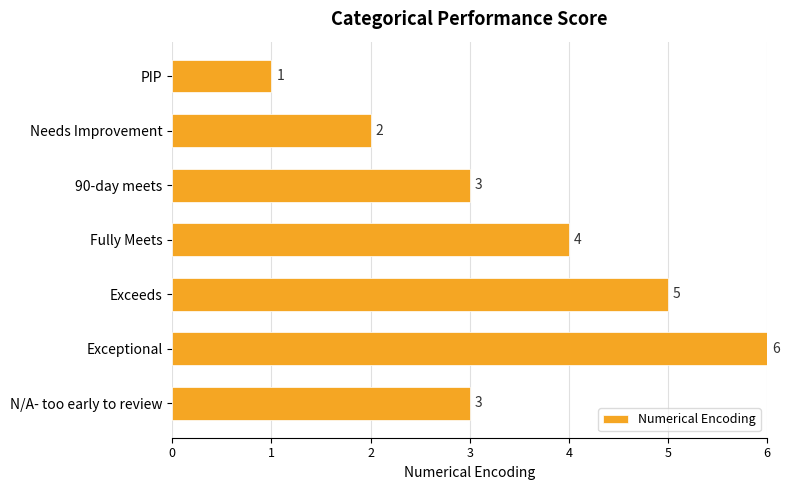

How many values are between 2 and 5?

5